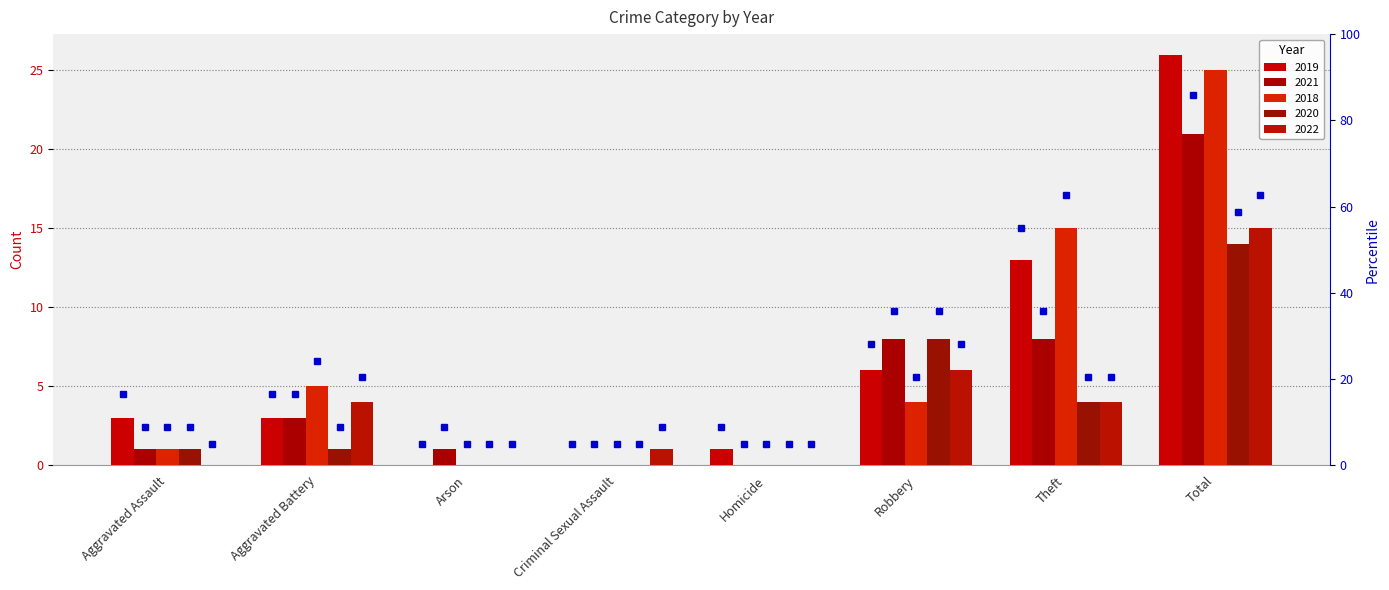

Reading left to right, list all the values displayed in this chart.

2019: 3	3	0	0	1	6	13	26
2021: 1	3	1	0	0	8	8	21
2018: 1	5	0	0	0	4	15	25
2020: 1	1	0	0	0	8	4	14
2022: 0	4	0	1	0	6	4	15